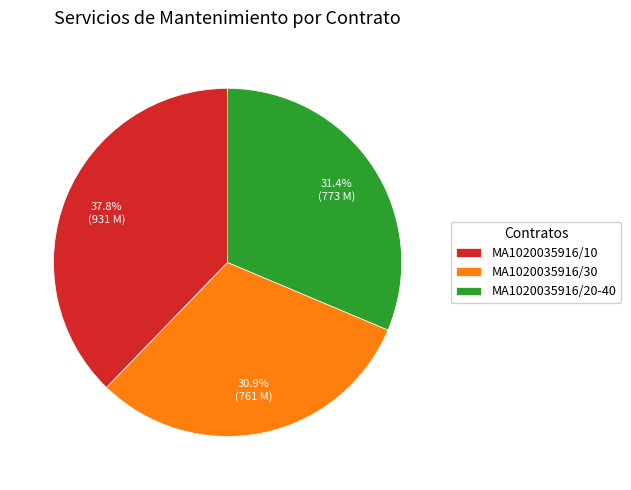

To the nearest percent, what is the difference between the MA1020035916/20-40 and MA1020035916/10 slice percentages?

6%